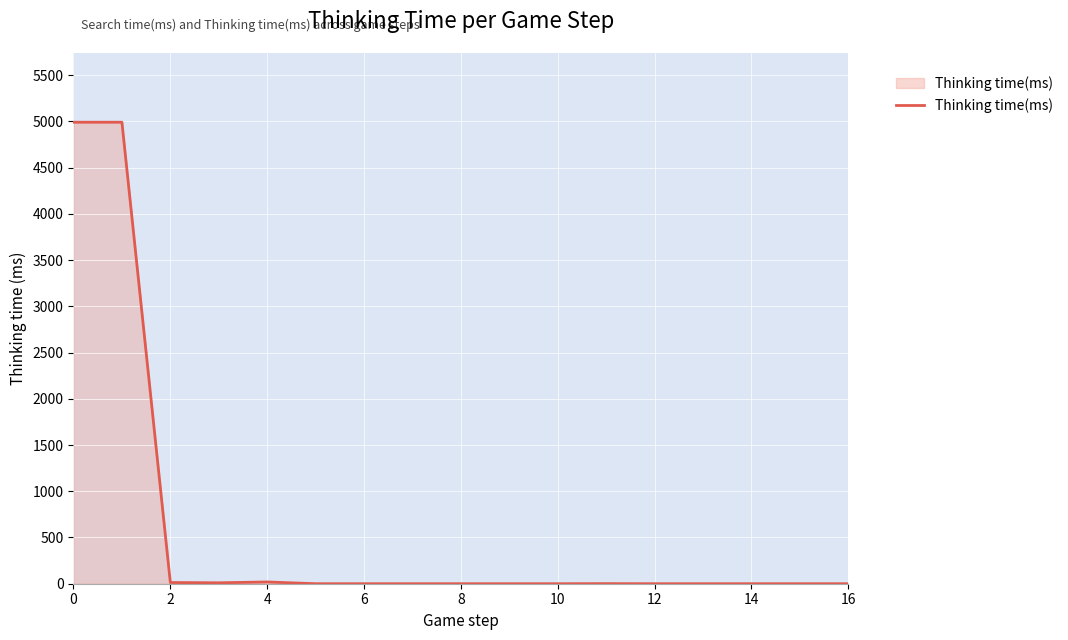

What is the maximum value shown in the chart?

4992